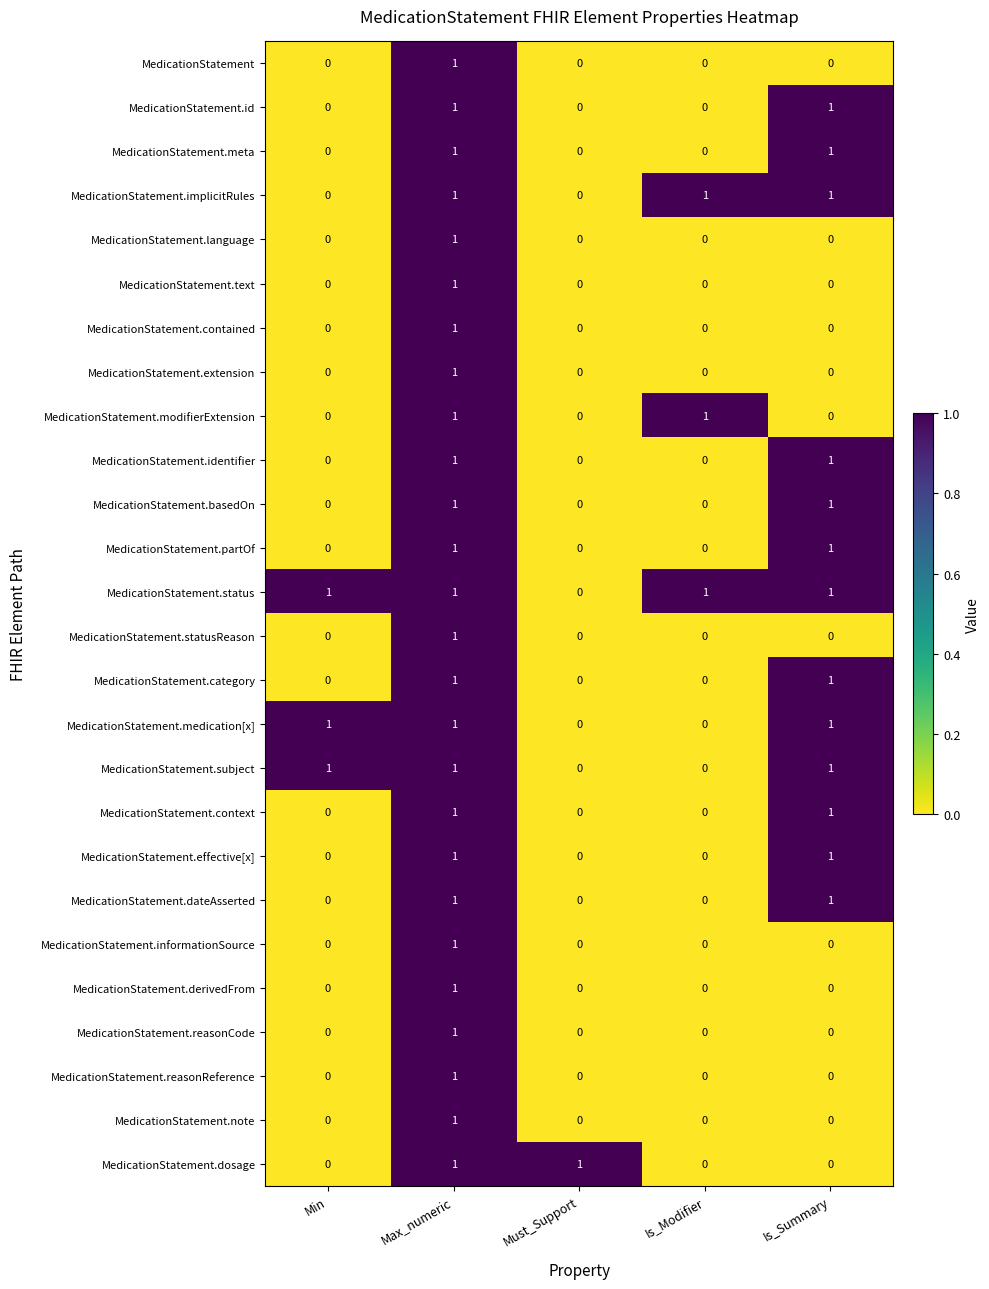

At which category is the sum across all series the highest?

Max_numeric